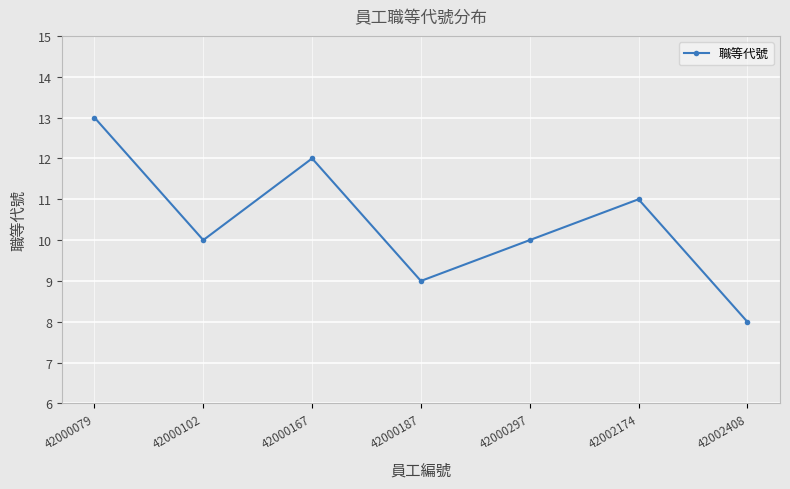

Does the chart have visible grid lines?

Yes